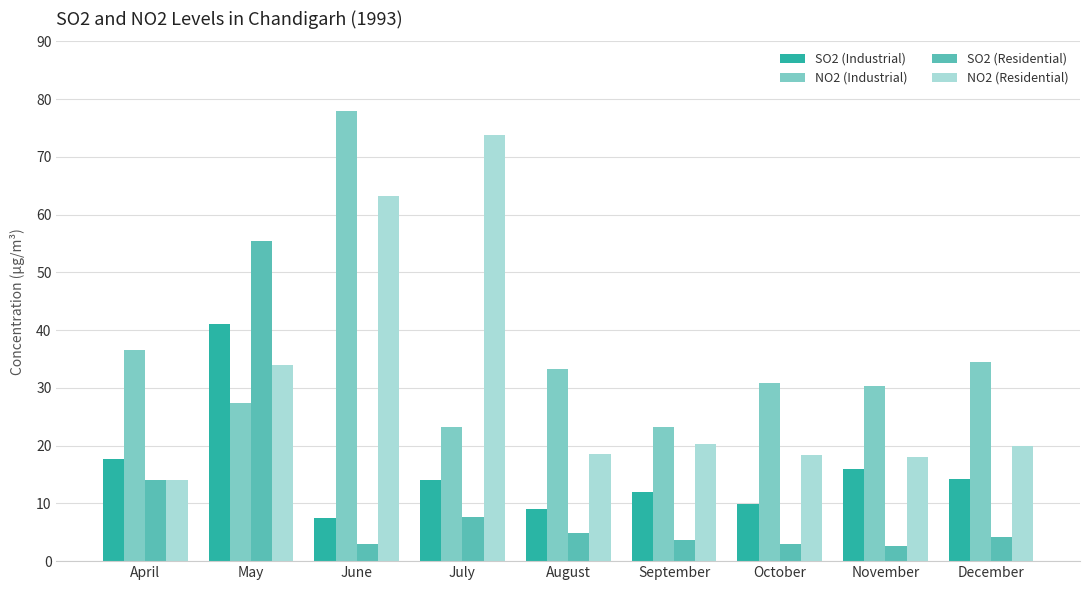

How many bars are there in each group?

4